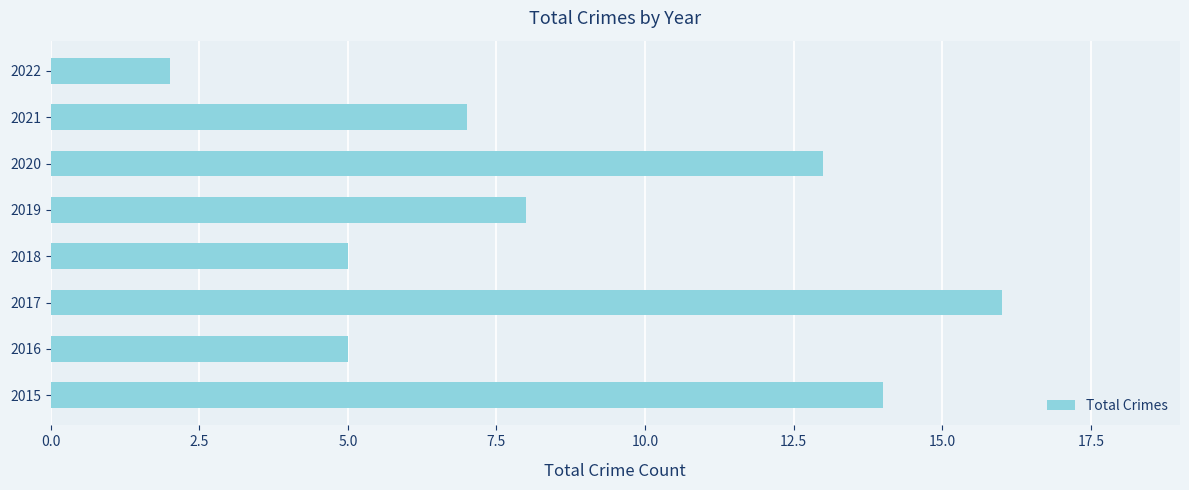

The value at 2019 is 8. True or false?

True